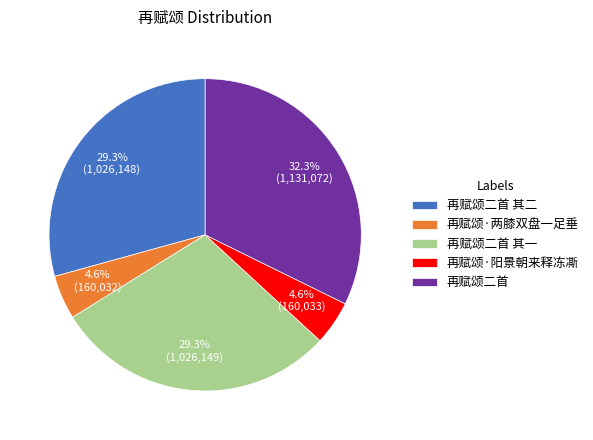

Does any single category account for the majority?

No